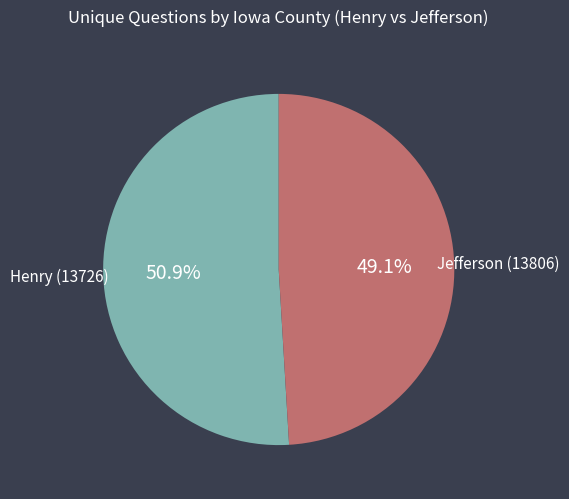

True or false: Henry (13726) accounts for 51% of the total.

True